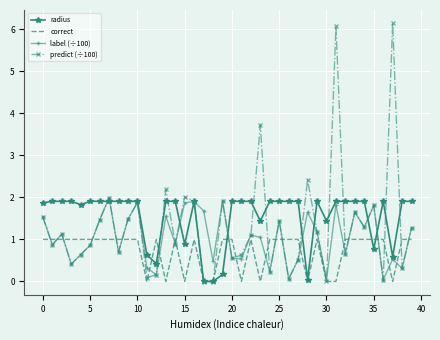

Which series has the widest spread of values?

predict (÷100)